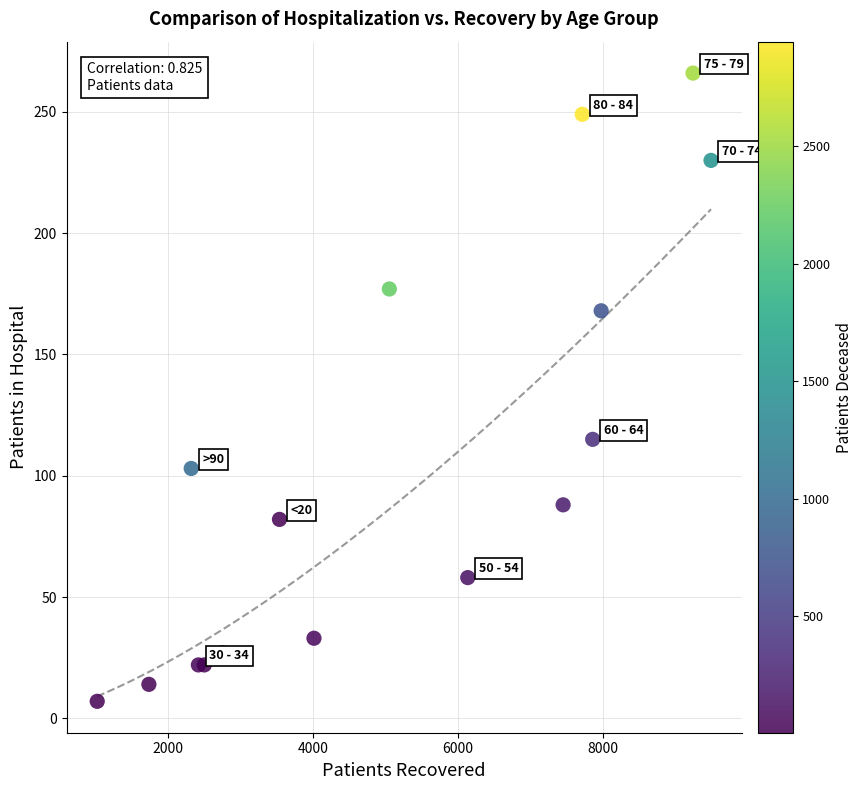

What Y value in the scatter plot is closest to 136?

115